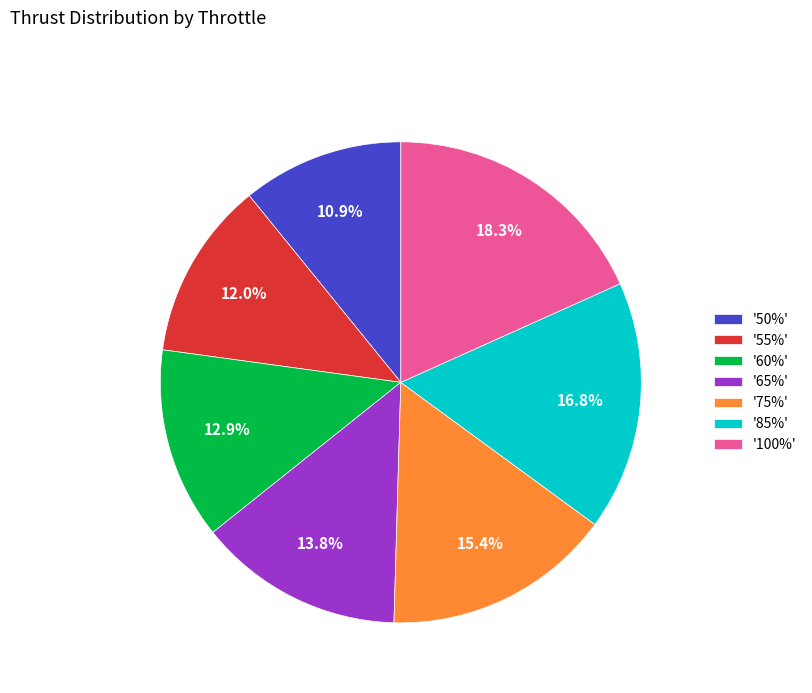

What is the ratio of the value at '50%' to the value at '65%'?

0.8